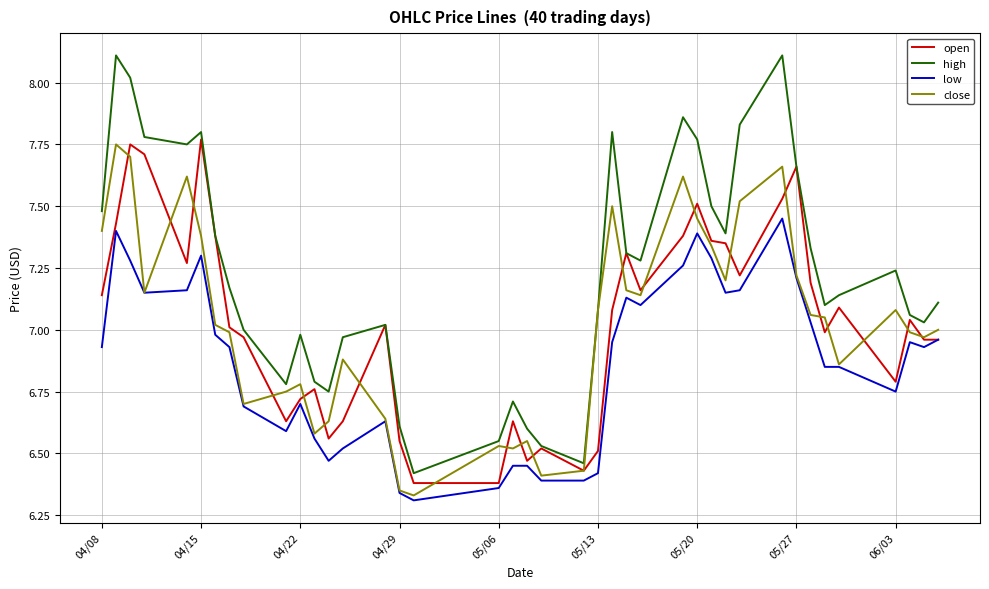

Does the chart have visible grid lines?

Yes